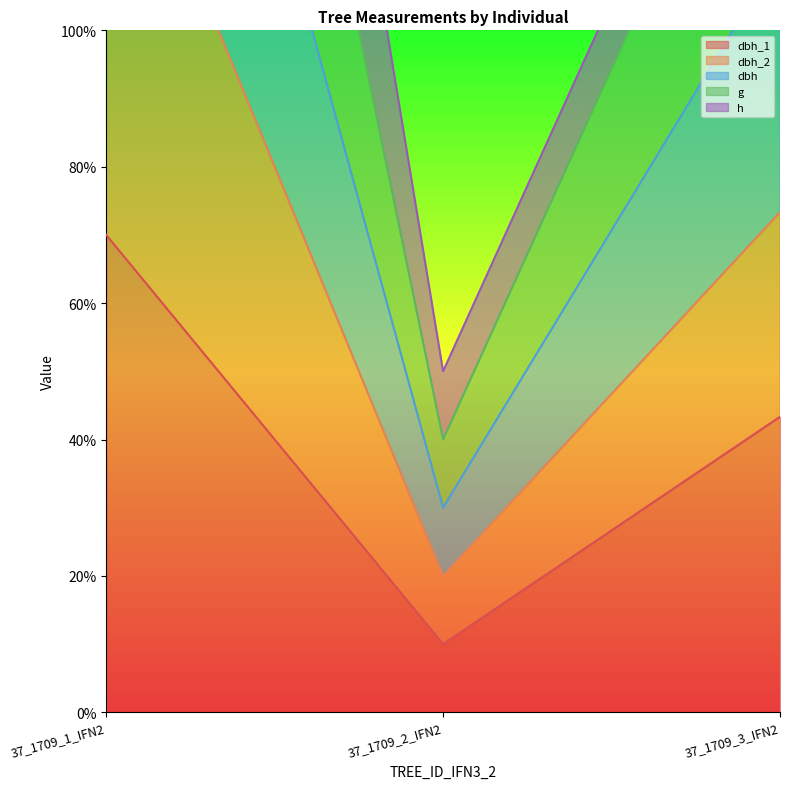

Which label corresponds to the smallest value in the chart?

37_1709_2_IFN2